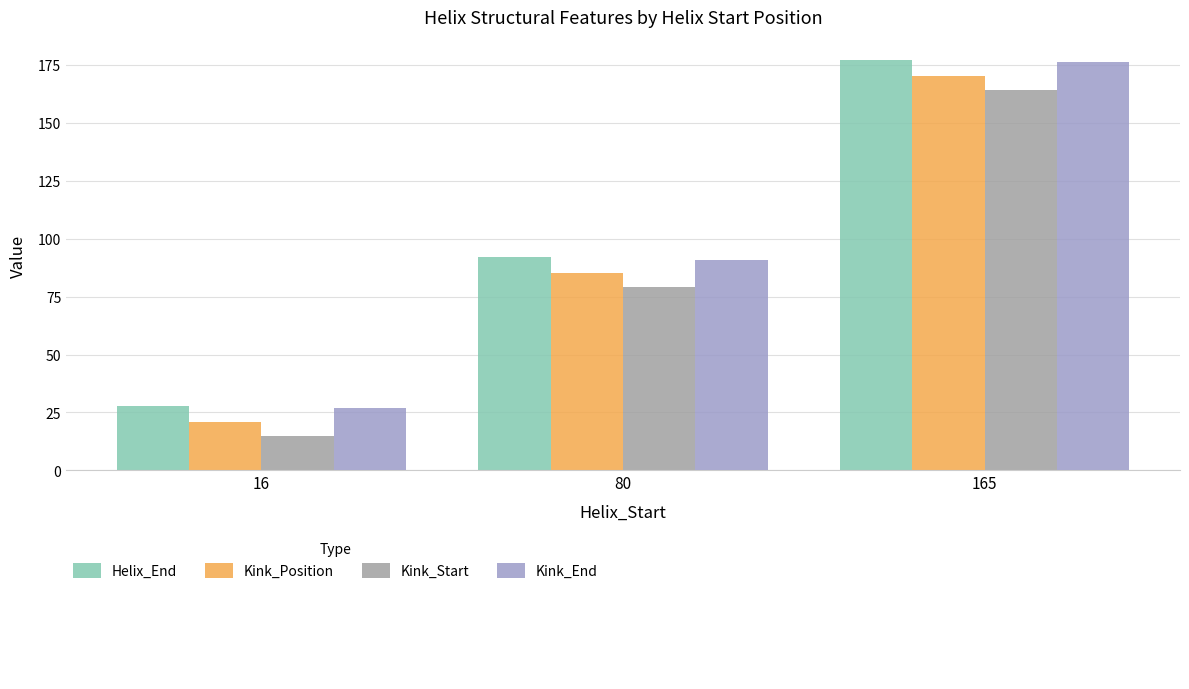

Which category has the lowest value across all series?

16